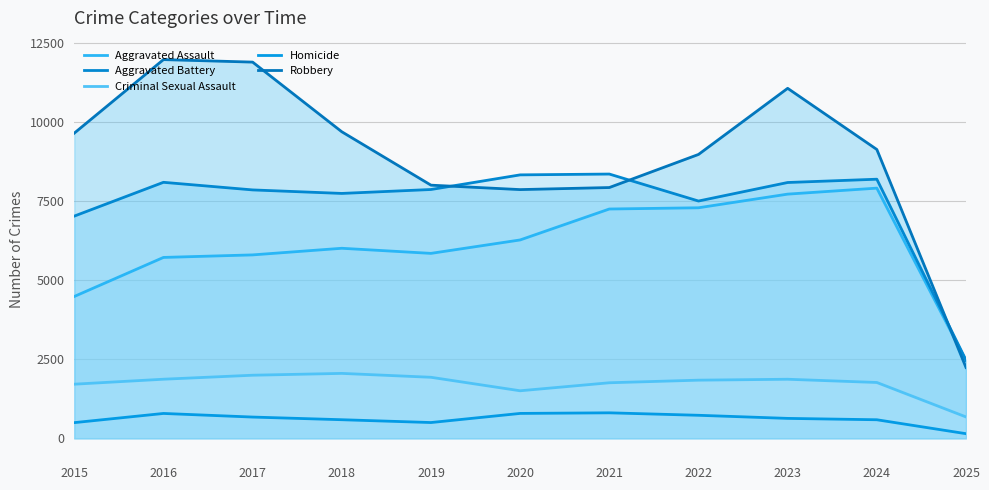

True or false: Criminal Sexual Assault and Robbery cross at least once.

False